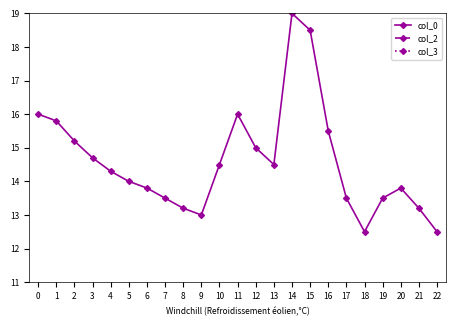

At how many categories does at least one series exceed 6?

23